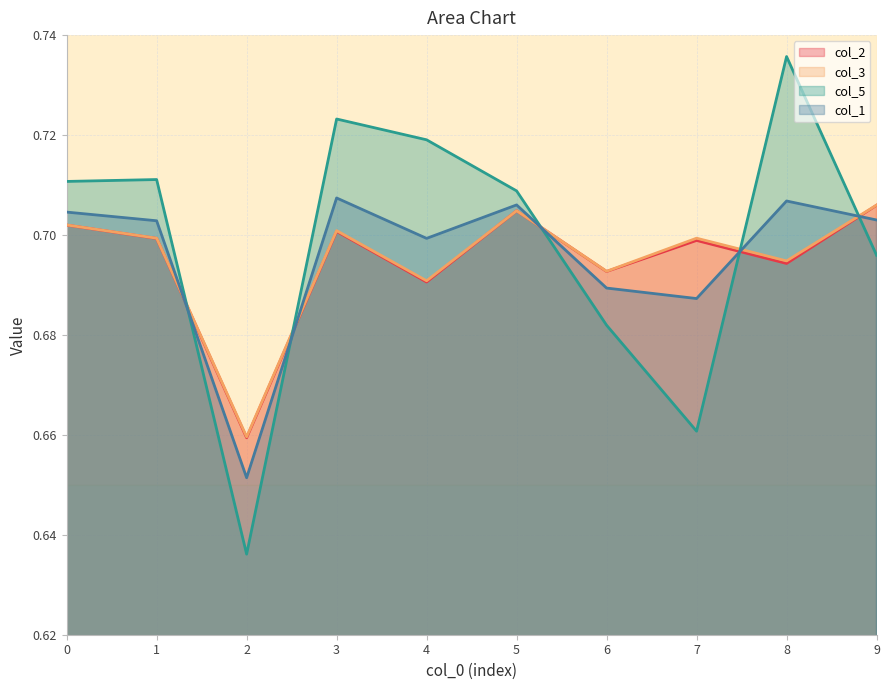

Does the chart display data point markers on the line(s)?

No